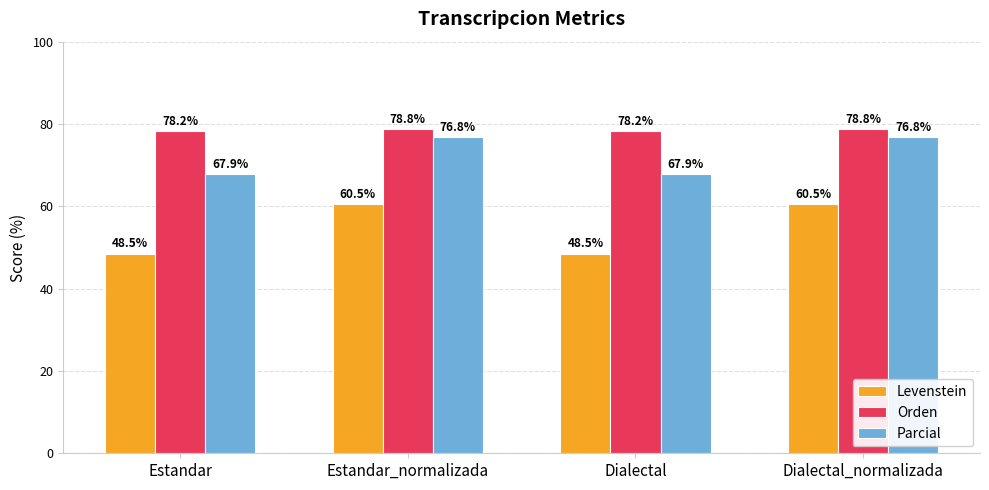

What is the total value across all series at Dialectal?

194.5